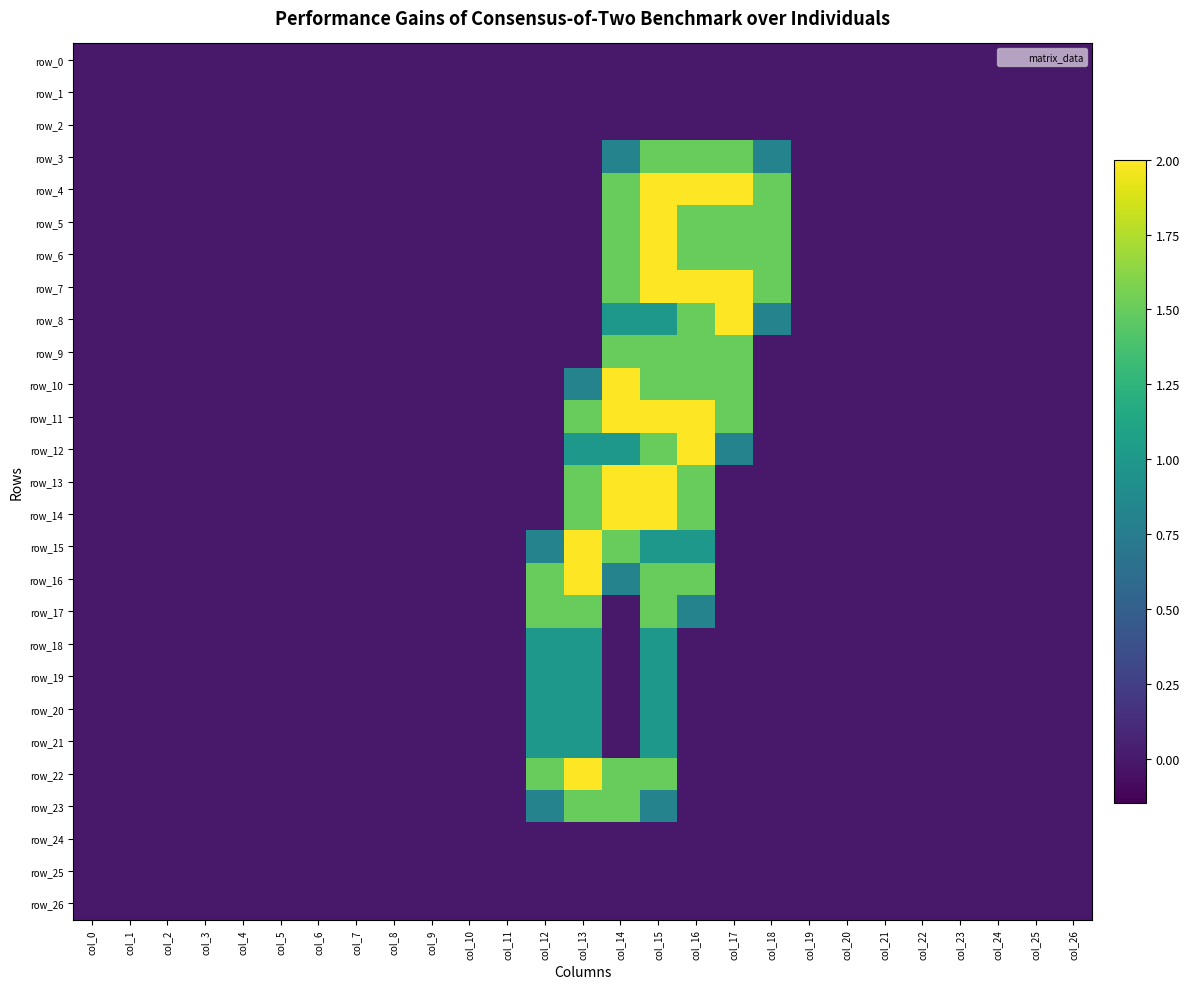

True or false: row_23 has a value of 0.0 at col_0.

True